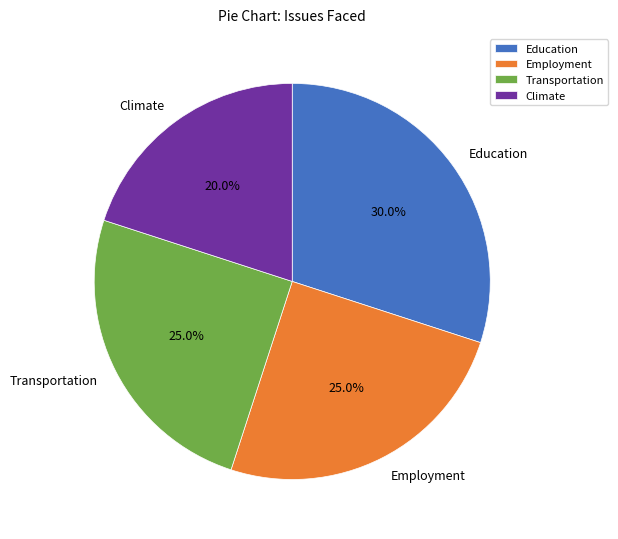

True or false: Education accounts for 20% of the total.

False